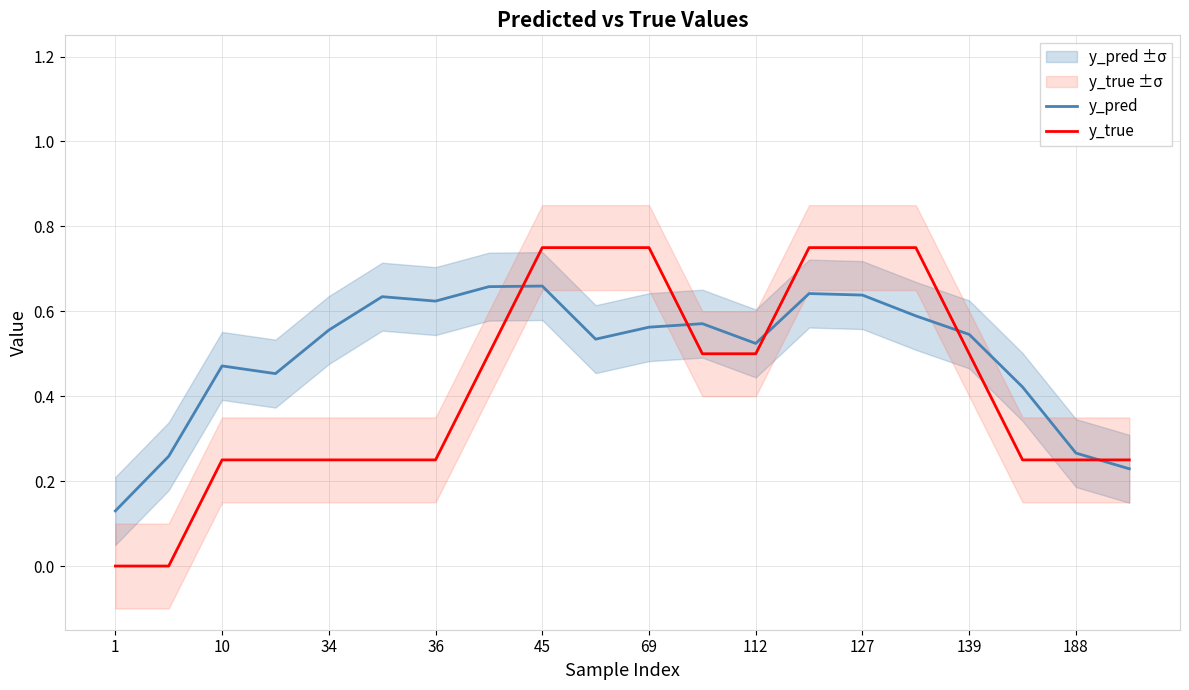

True or false: y_true has a value of 0.0 at 1.

True